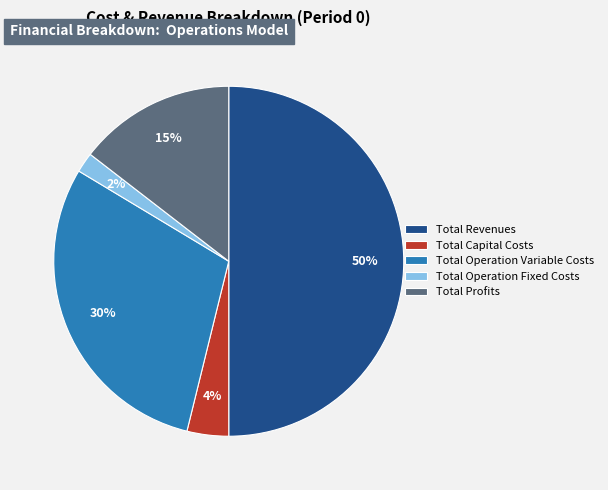

To the nearest percent, what portion does Total Capital Costs represent?

4%